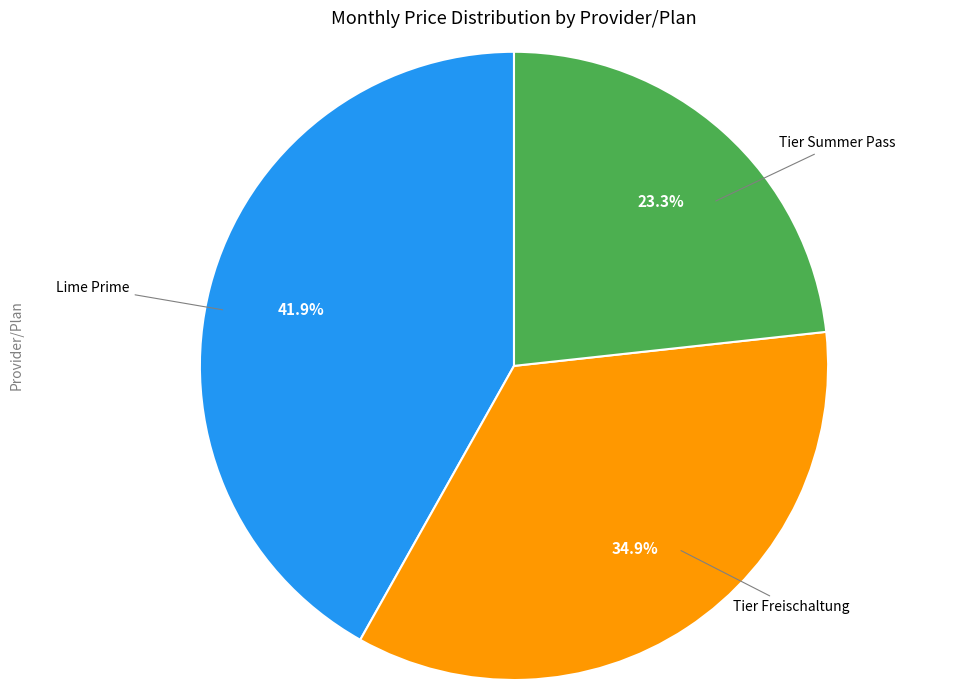

Is there any slice that represents more than half of the pie?

No